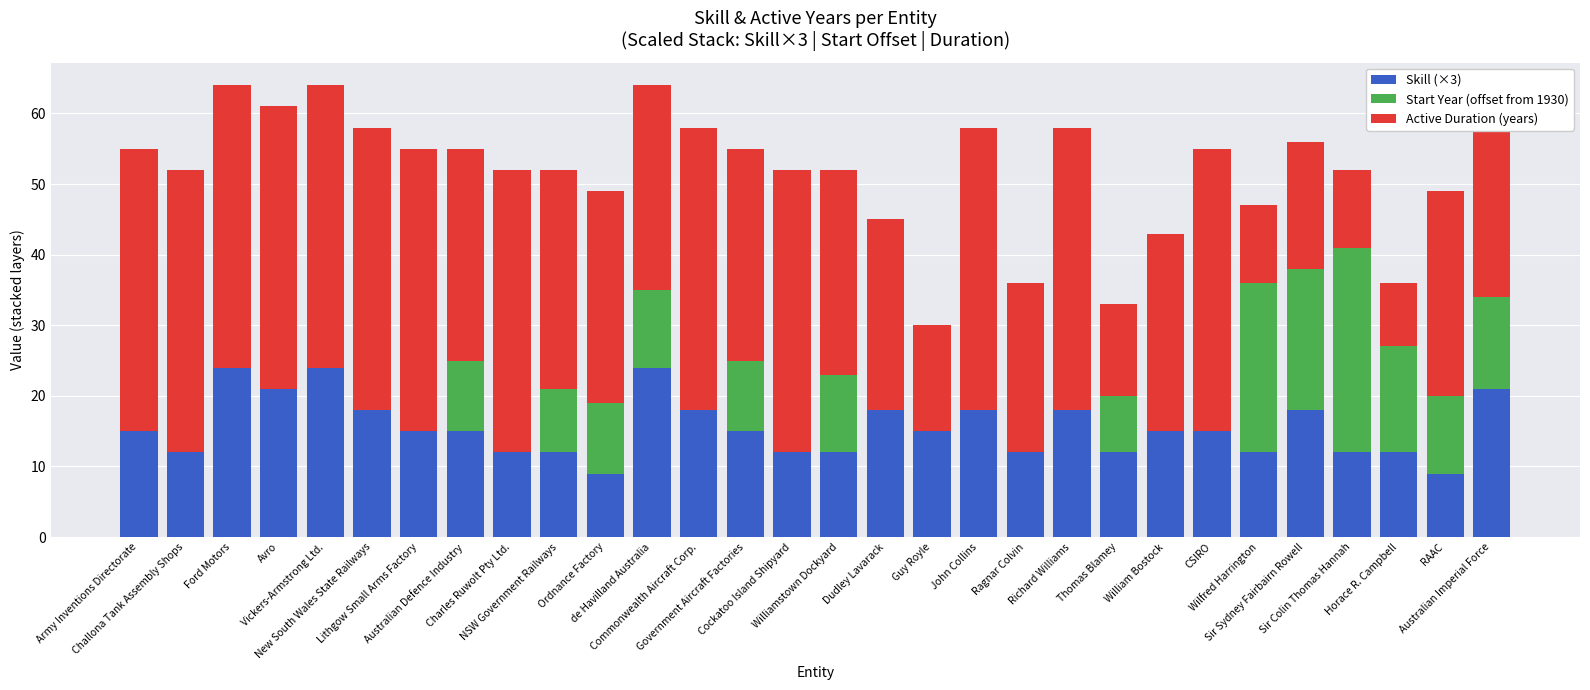

What are all the series names shown in the legend?

Skill (×3), Start Year (offset from 1930), Active Duration (years)